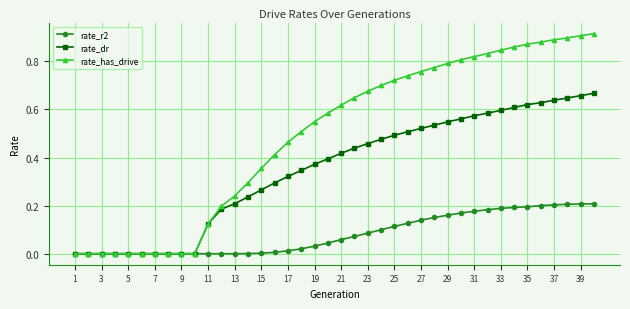

Which series has the largest total across all categories?

rate_has_drive